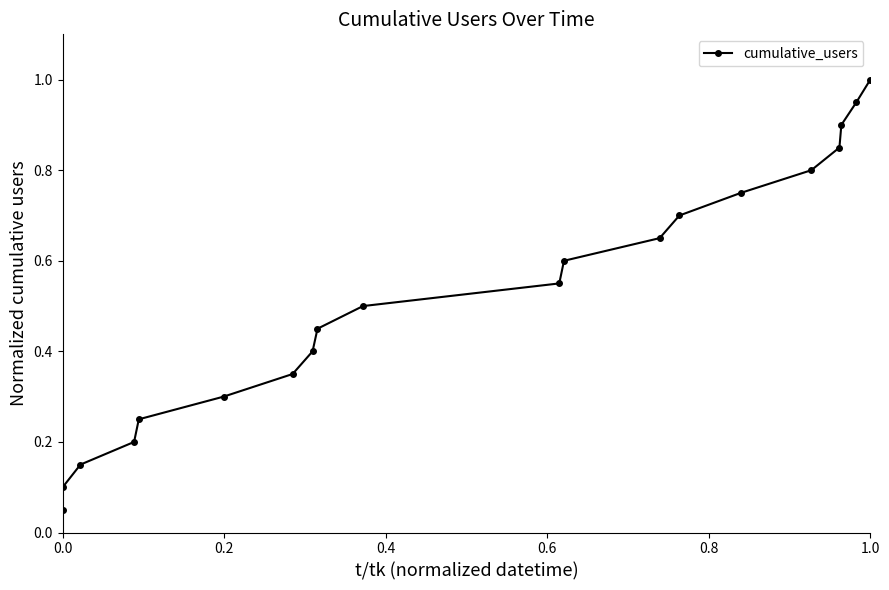

Reading left to right, list all the values displayed in this chart.

0.1	0.1	0.1	0.2	0.2	0.3	0.3	0.4	0.5	0.5	0.6	0.6	0.7	0.7	0.8	0.8	0.8	0.9	0.9	1.0